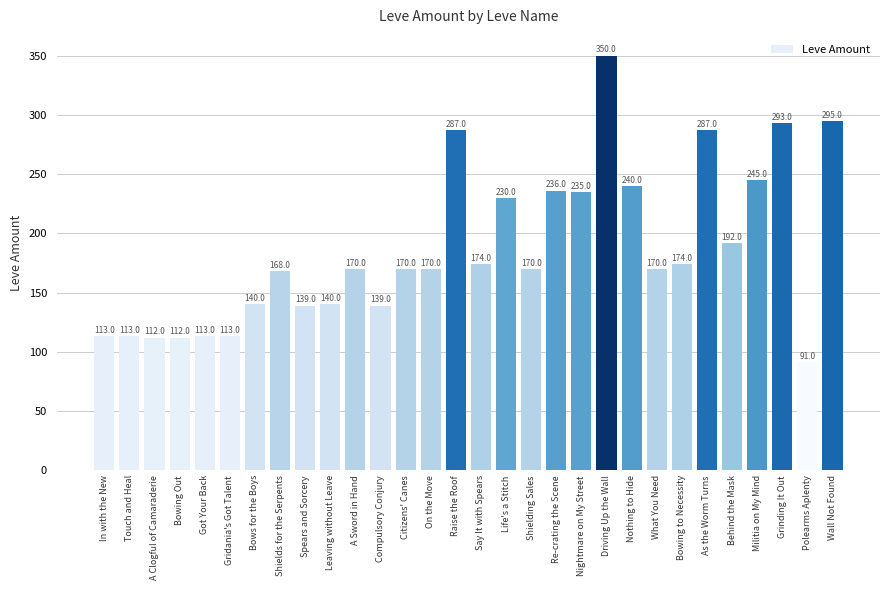

How many categories are shown in the chart?

30